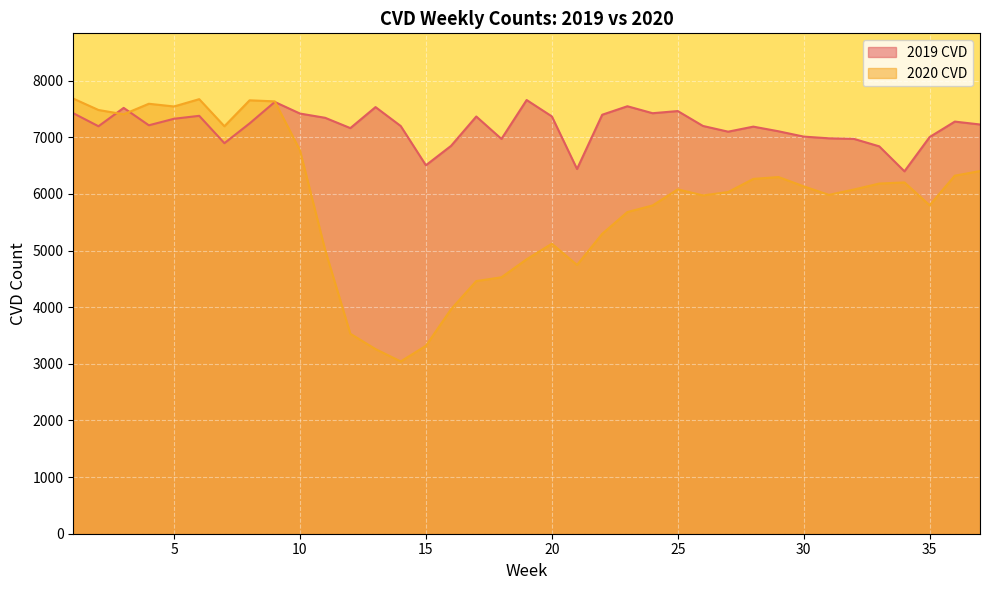

Rank the series at 37 from highest to lowest value.

2019 CVD, 2020 CVD